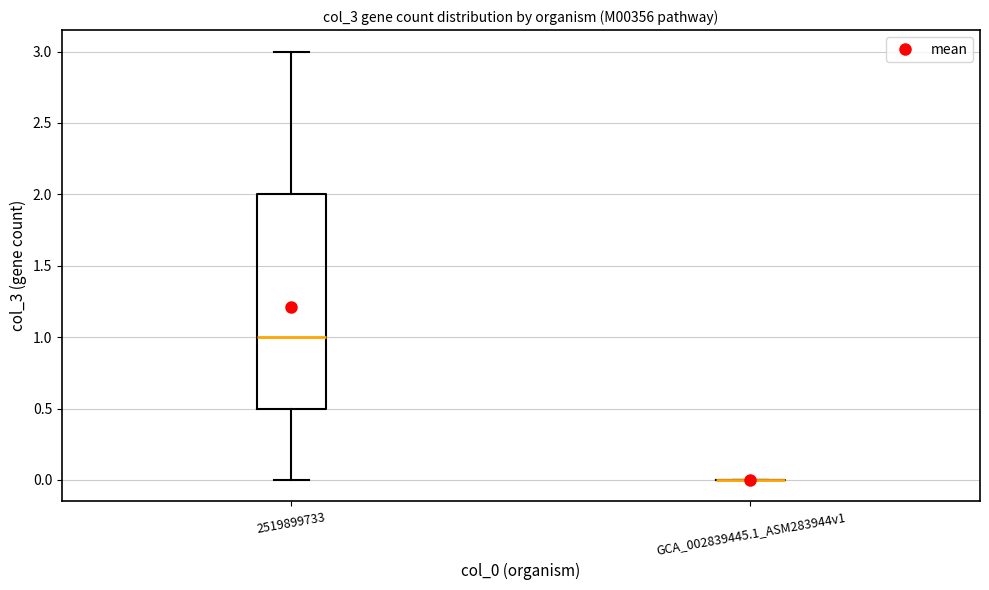

Comparing the boxes themselves (not the whiskers), which one is the tallest?

2519899733